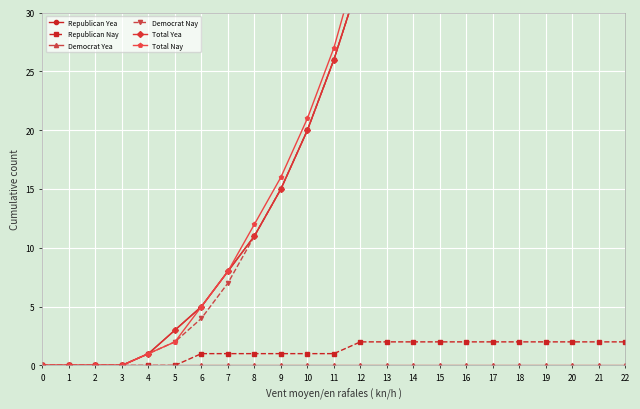

Between 15 and 2, which is larger?

15